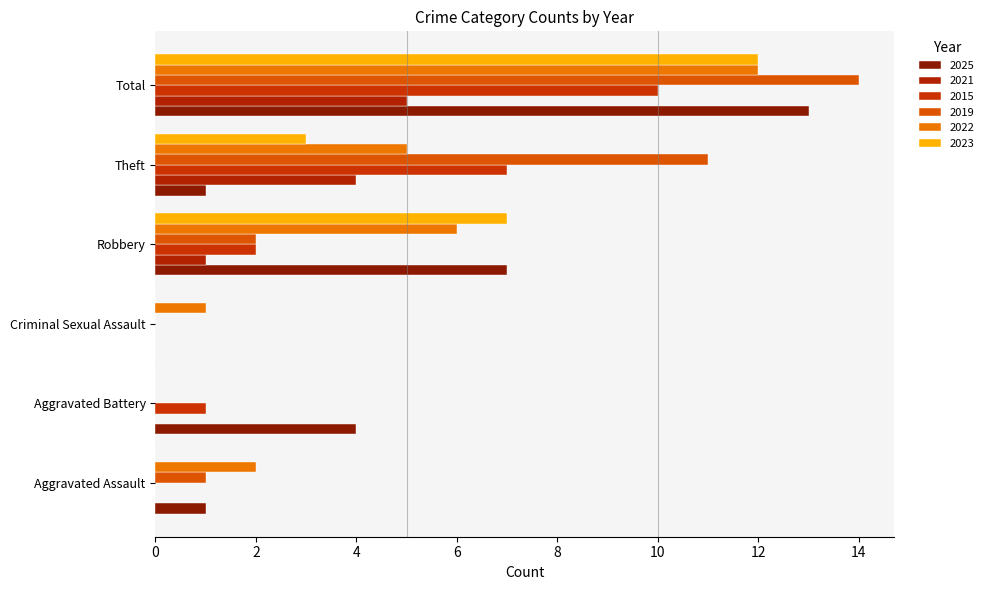

Count the number of categories in the chart.

6